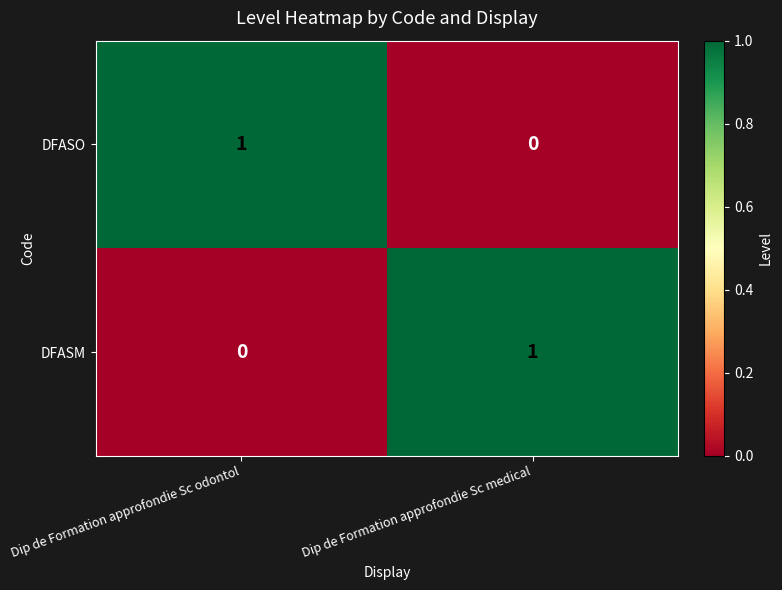

Is the value of DFASM at Dip de Formation approfondie Sc odontol greater than the value of DFASO at Dip de Formation approfondie Sc odontol?

No